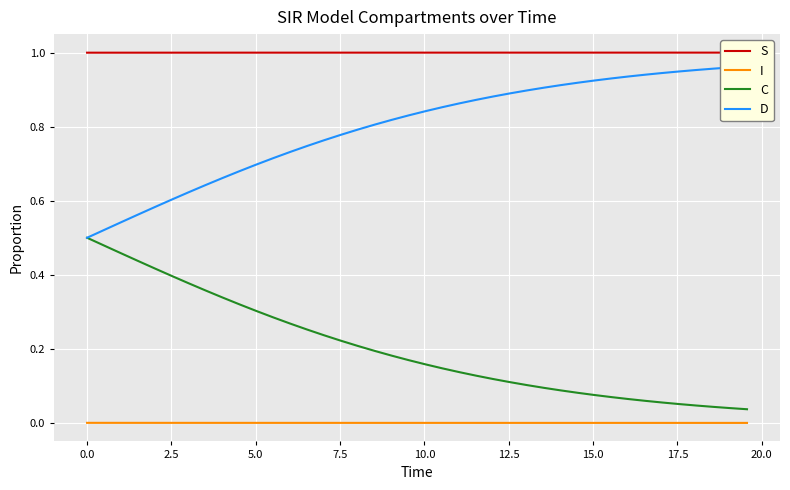

True or false: C and I cross at least once.

False